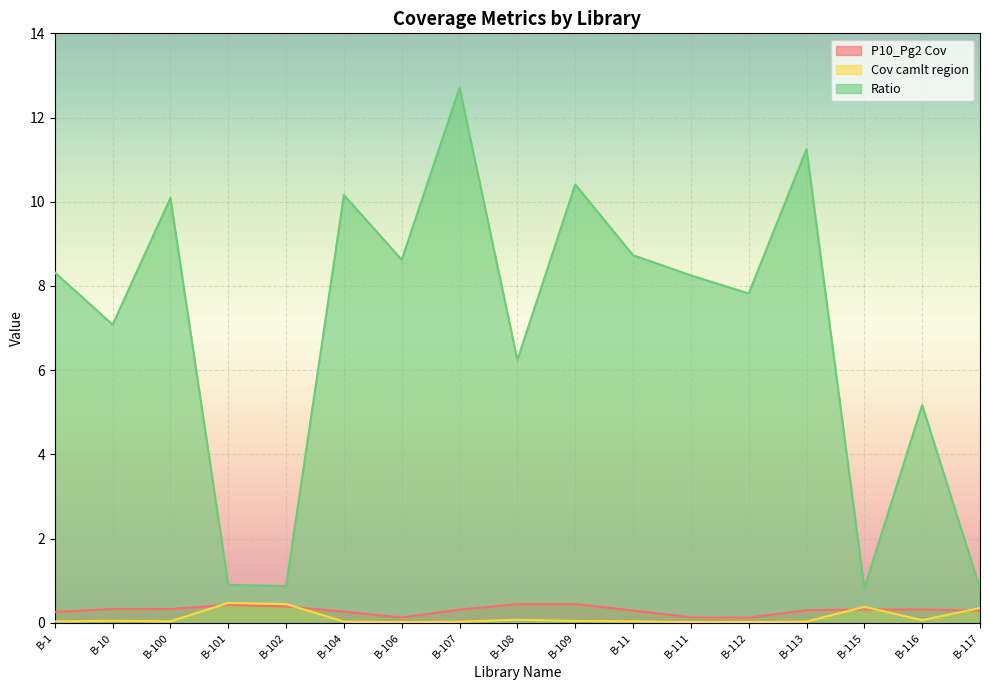

List the series in order of their peak value, highest first.

Ratio, Cov camlt region, P10_Pg2 Cov